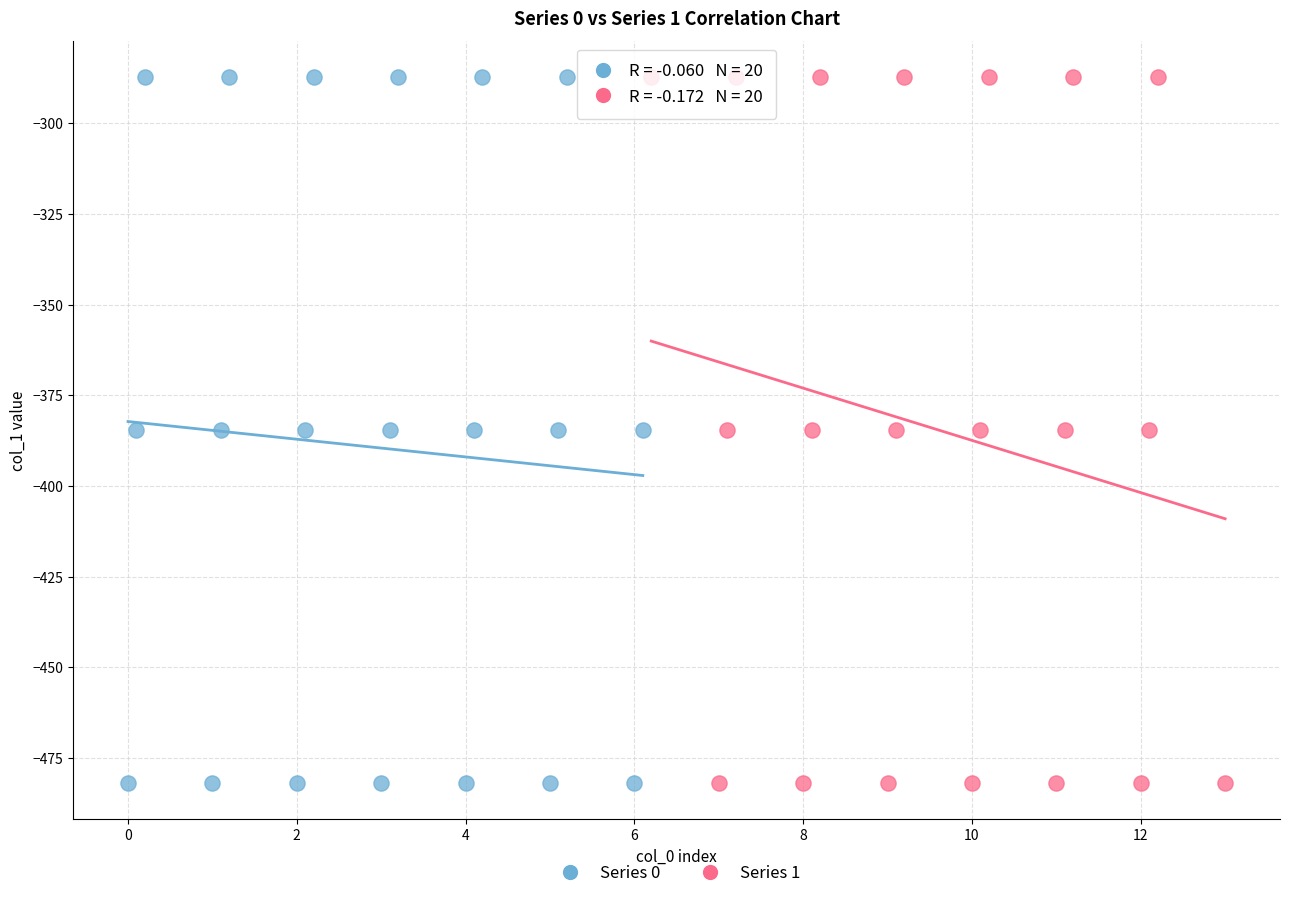

What are all the series names shown in the legend?

Series 0, Series 1